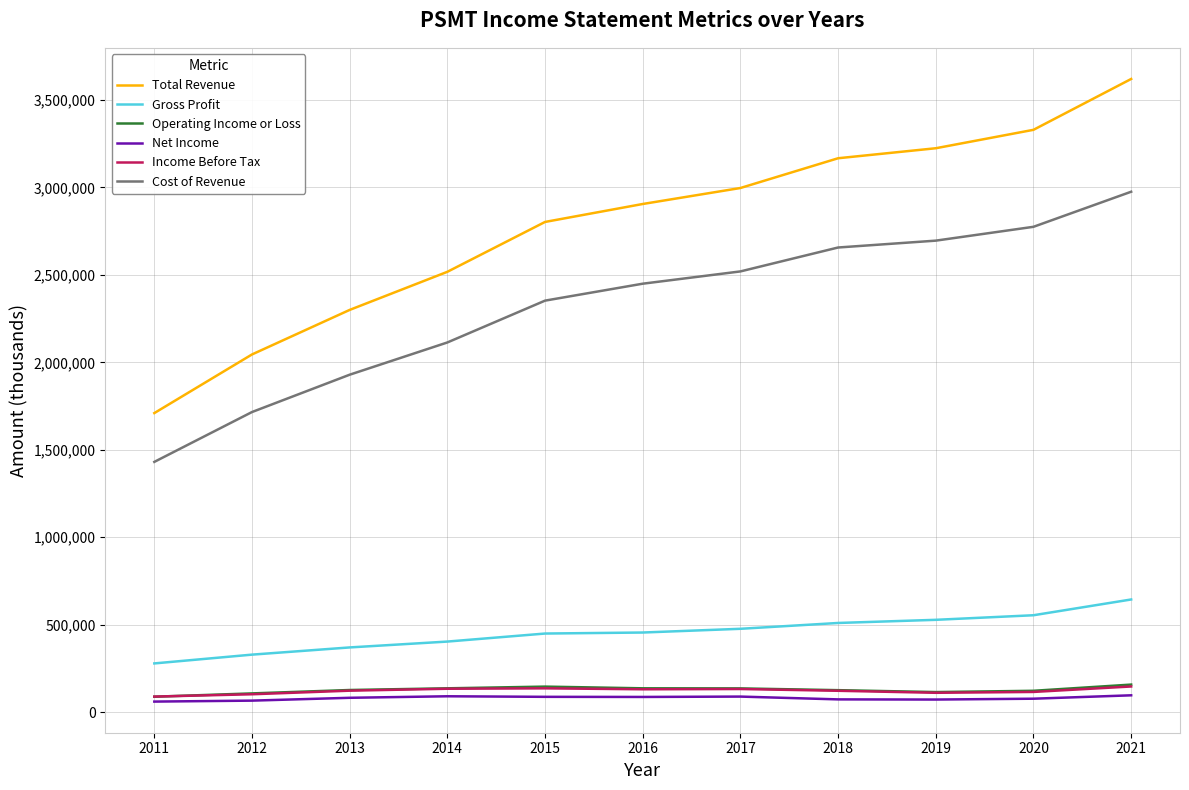

At how many categories does at least one series exceed 2377621?

8